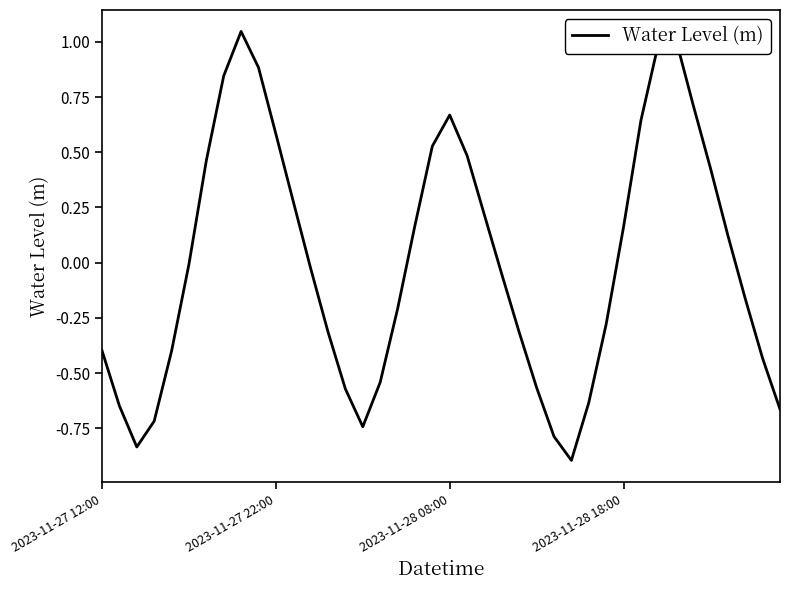

What is the minimum value shown in the chart?

-0.9